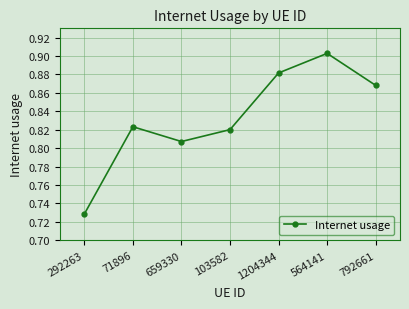

List the labels in order of value, smallest first.

292263, 659330, 103582, 71896, 792661, 1204344, 564141